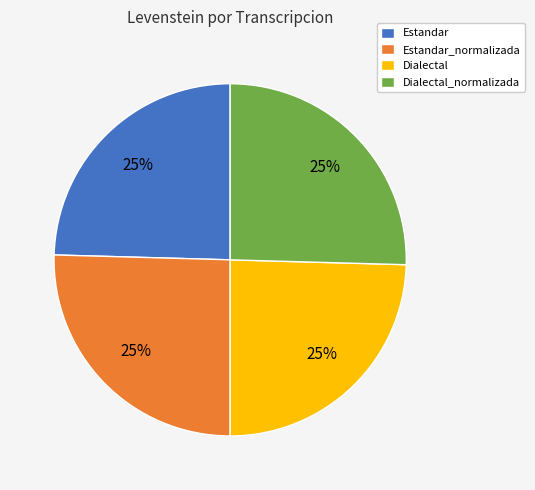

Is Dialectal_normalizada the majority of the pie?

No